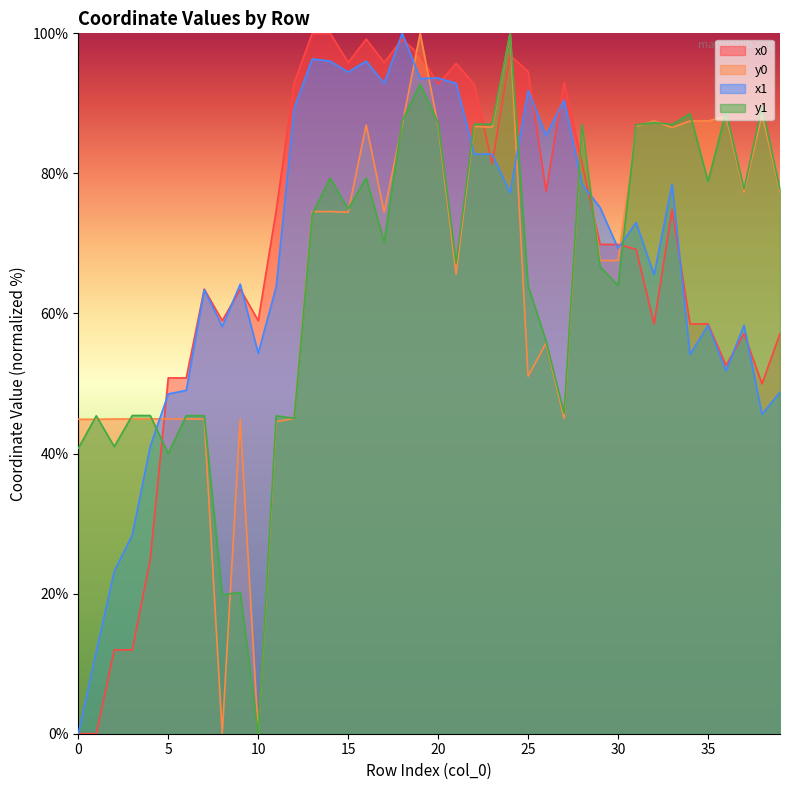

At which category is the sum across all series the highest?

19